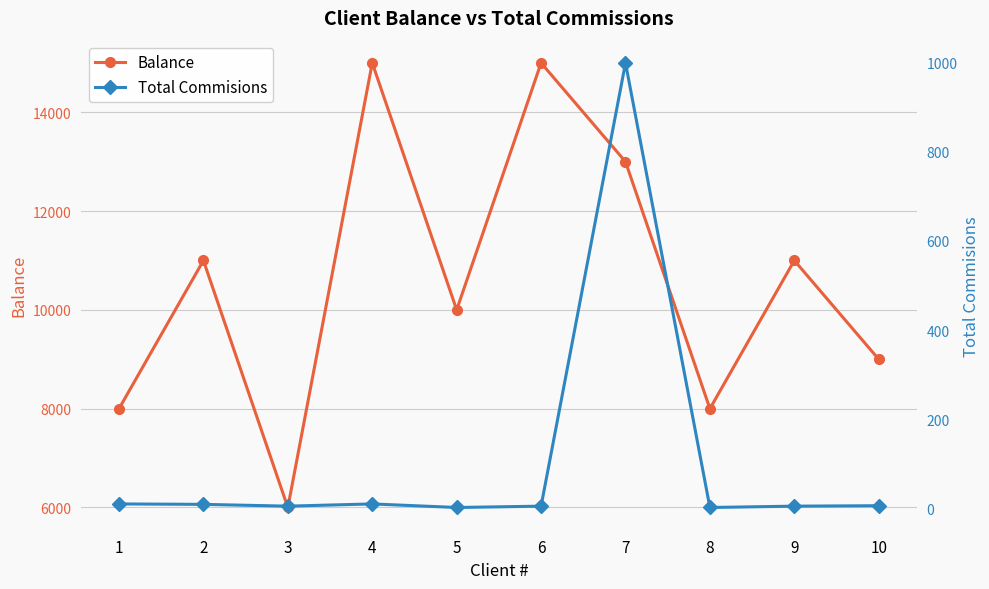

Which series changed the most between 6 and 8?

Balance